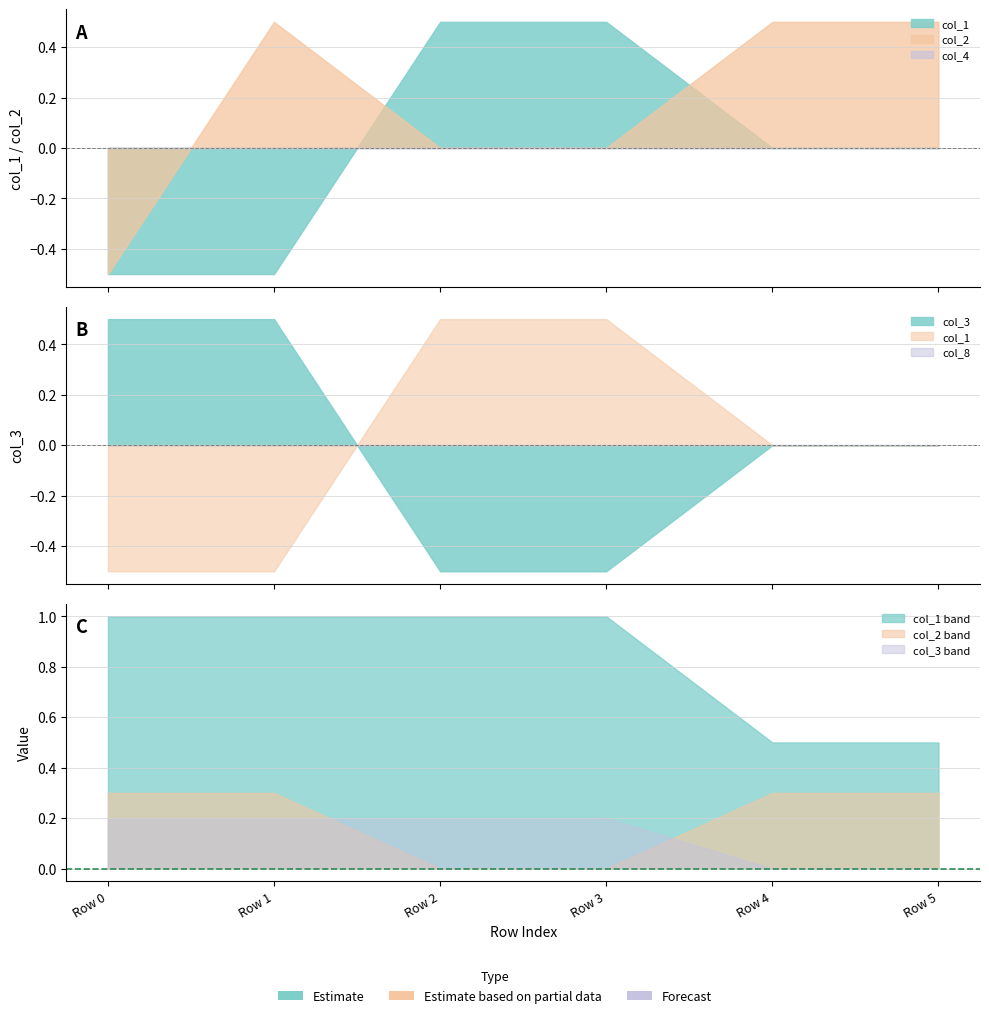

At which label does col_1 first exceed 0?

Row 2